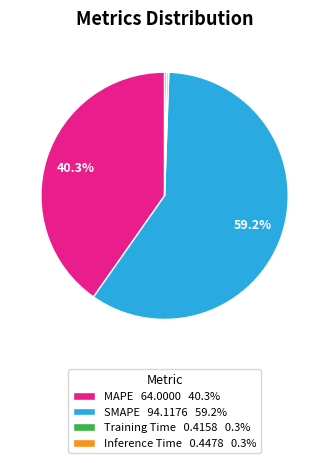

What percentage is the MAPE slice, to the nearest percent?

40%